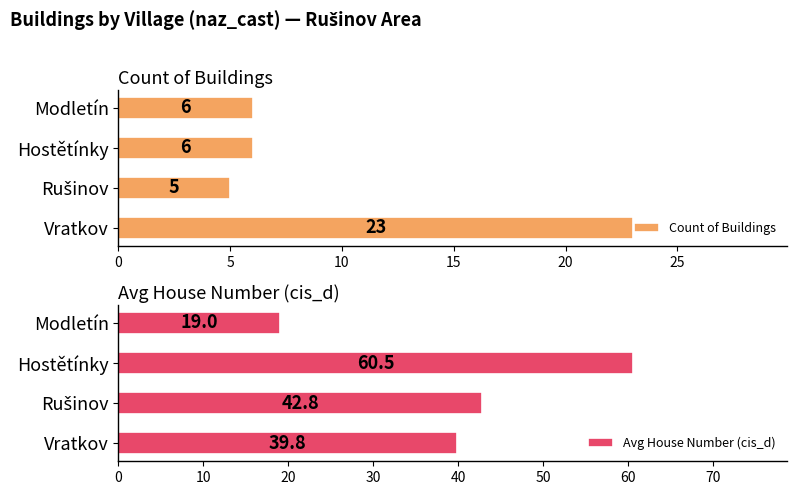

How many values in the Avg House Number (cis_d) series exceed 42?

2